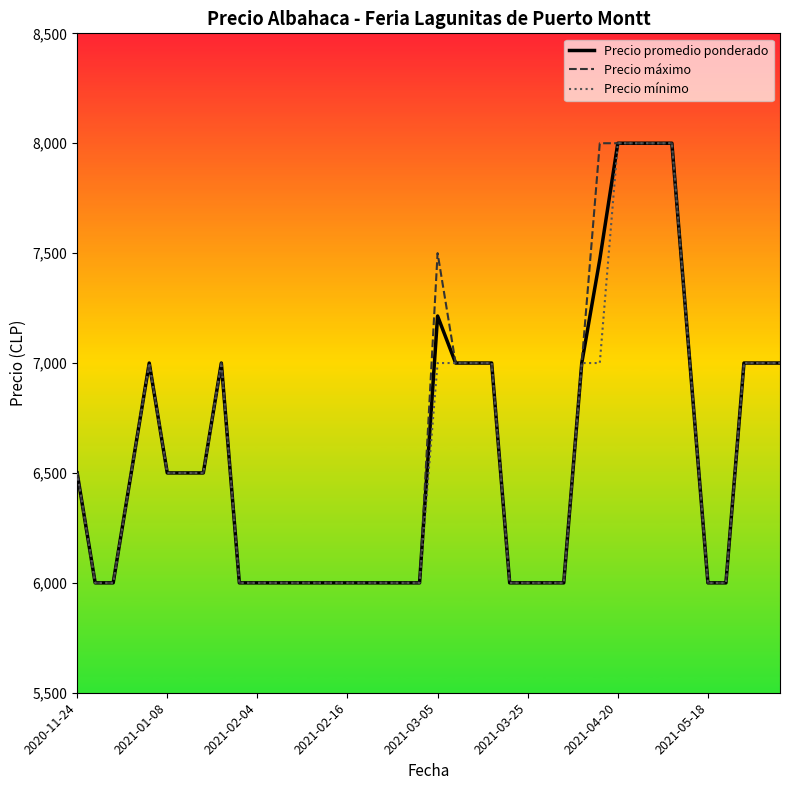

What is the minimum value for Precio promedio ponderado?

6000